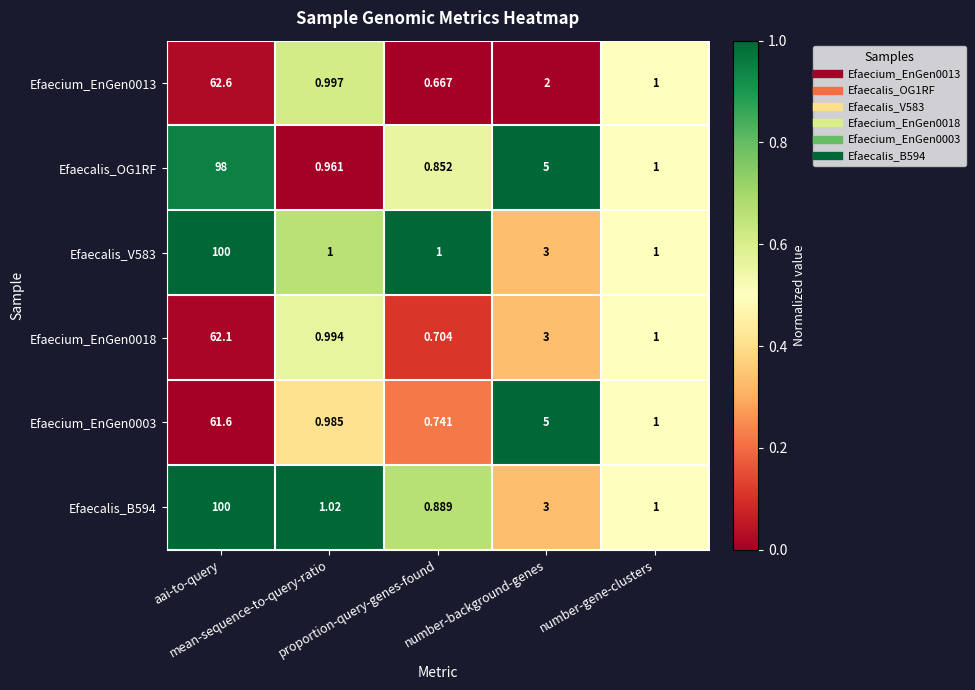

Which series has the widest spread of values?

Efaecalis_B594